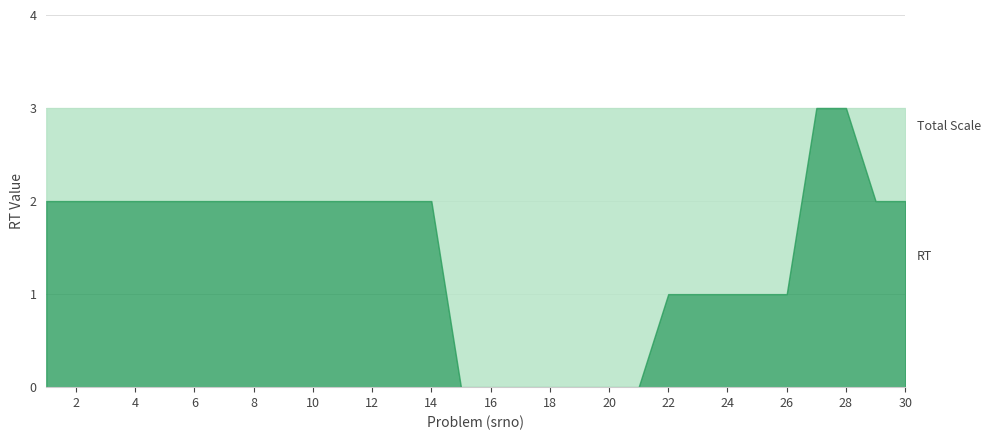

Rank the categories by value from highest to lowest.

27, 28, 1, 2, 3, 4, 5, 6, 7, 8, 9, 10, 11, 12, 13, 14, 29, 30, 22, 23, 24, 25, 26, 15, 16, 17, 18, 19, 20, 21